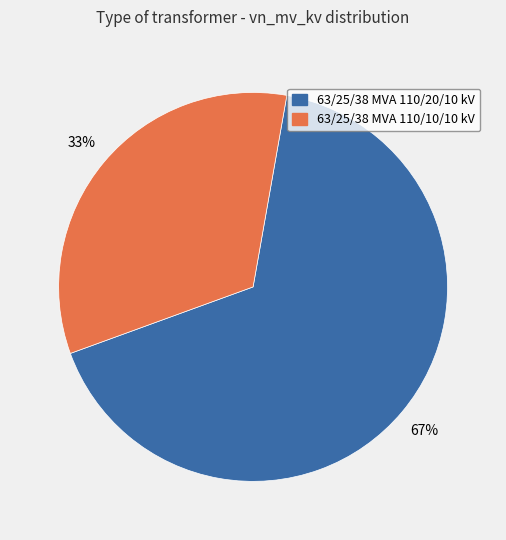

Is 63/25/38 MVA 110/20/10 kV the majority of the pie?

Yes